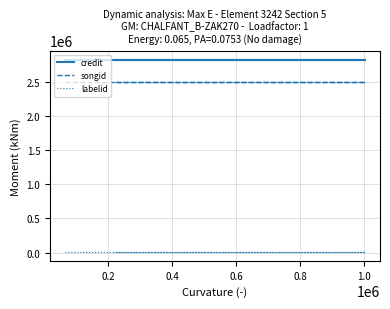

True or false: labelid and credit intersect in this chart.

False